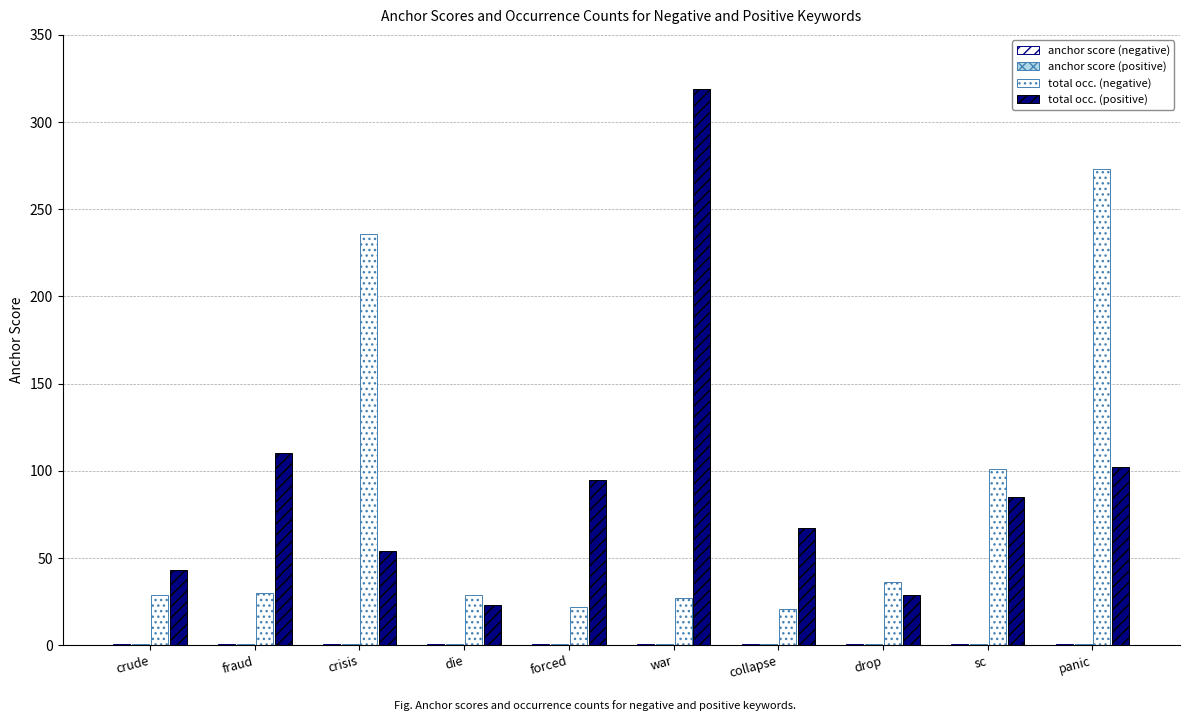

How many distinct data groups are displayed?

4